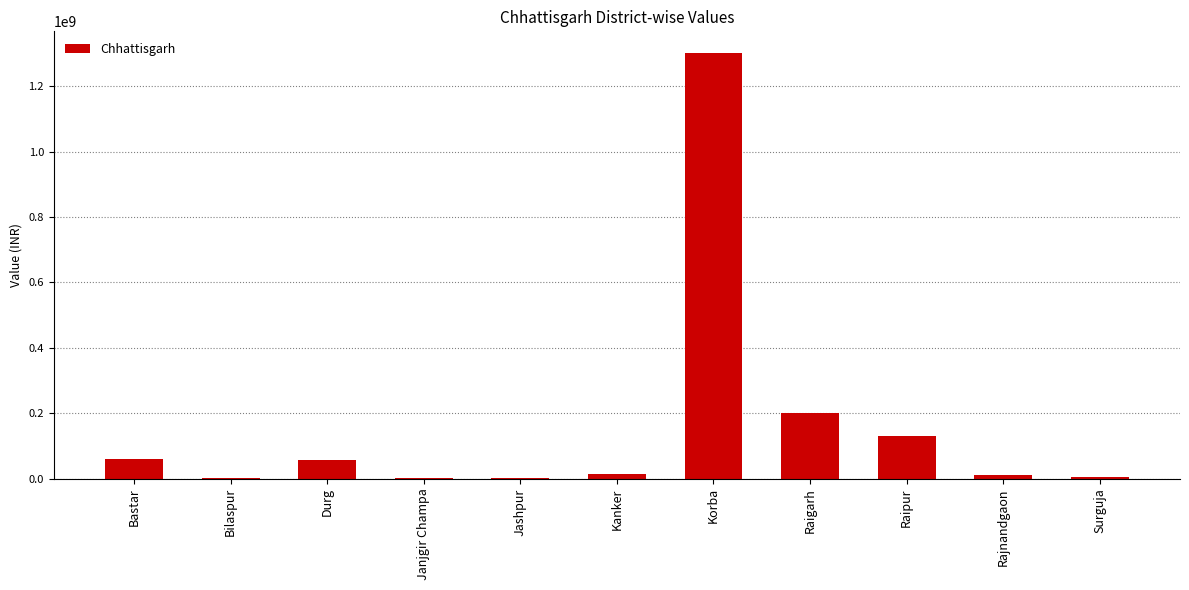

The value at Durg is 57919000. True or false?

True